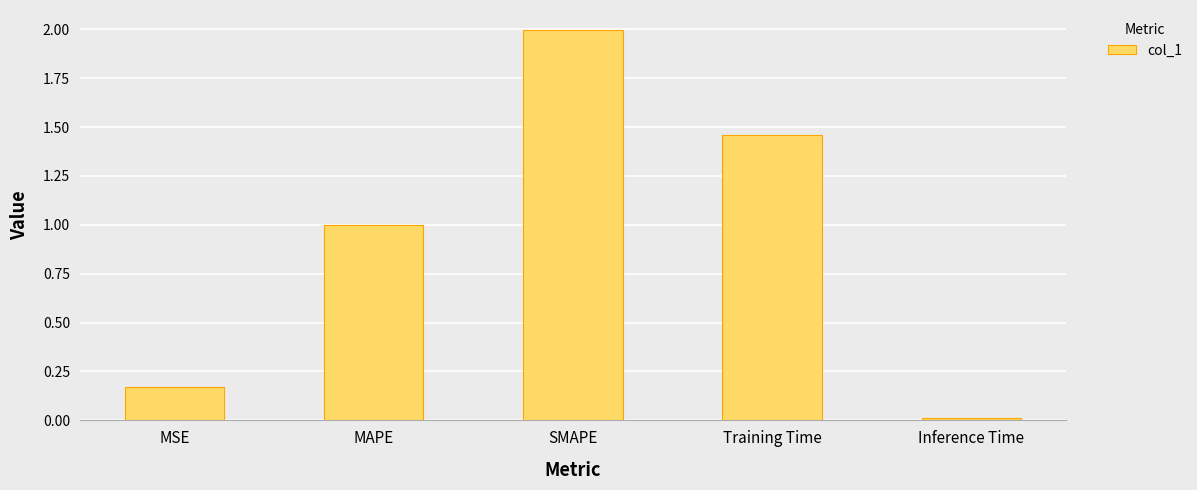

Which has a higher value, MAPE or Training Time?

Training Time